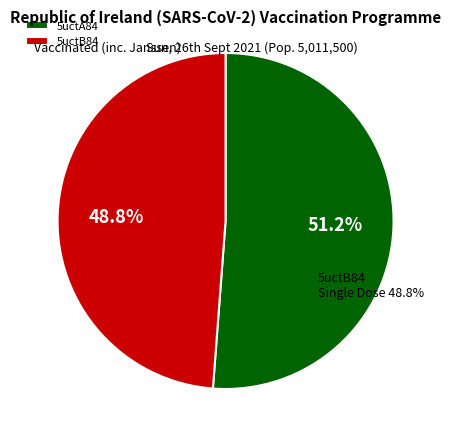

What percentage is the 5uctA84 slice, to the nearest percent?

51%